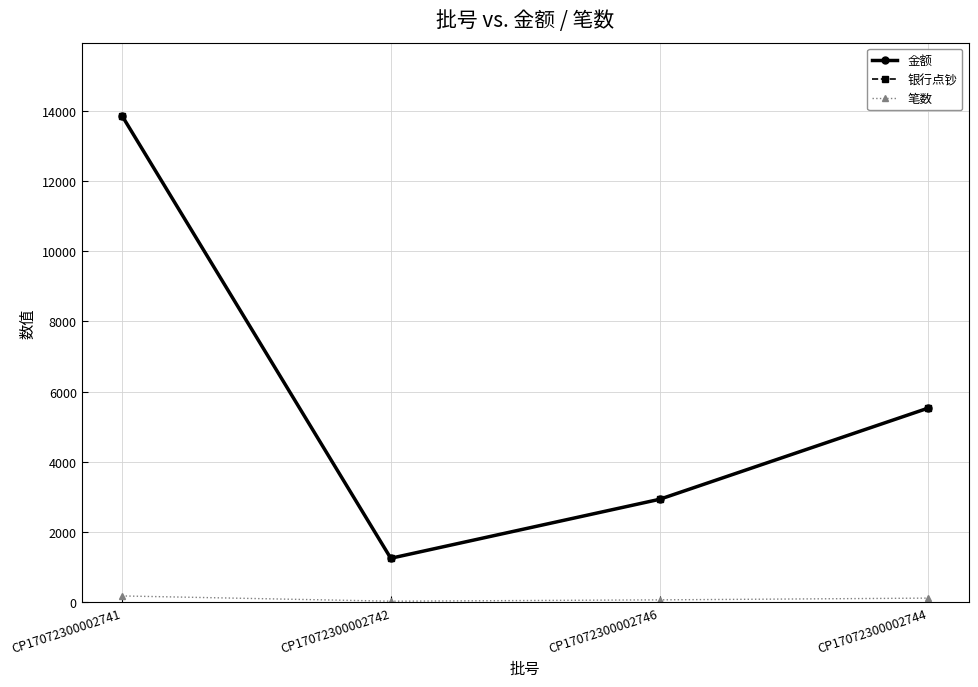

Reading right to left, list all the values displayed in this chart.

金额: 5530	2930	1250	13860
银行点钞: 5530	2930	1250	13860
笔数: 115	65	27	177